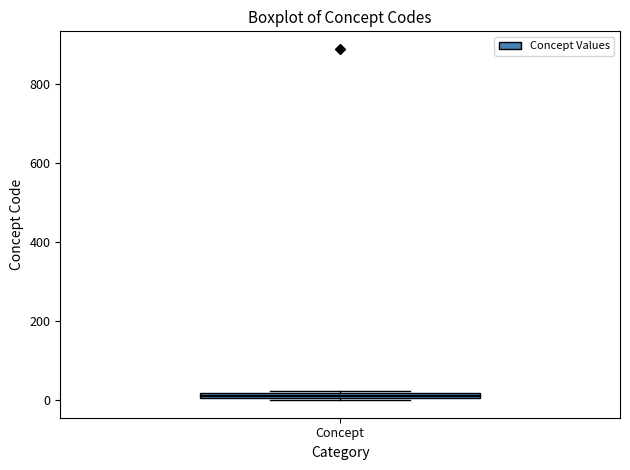

Where is the upper edge of the box for Concept on the y-axis? The values are not printed on the chart, so give them approximately, as read against the axis.

20